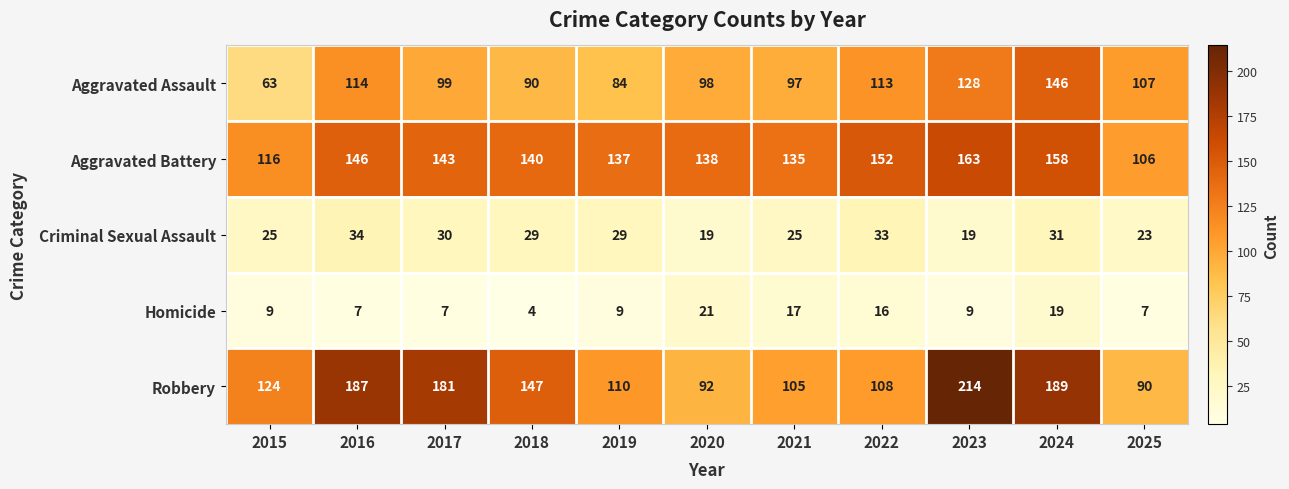

Between 2024 and 2025, which series saw the biggest shift?

Robbery